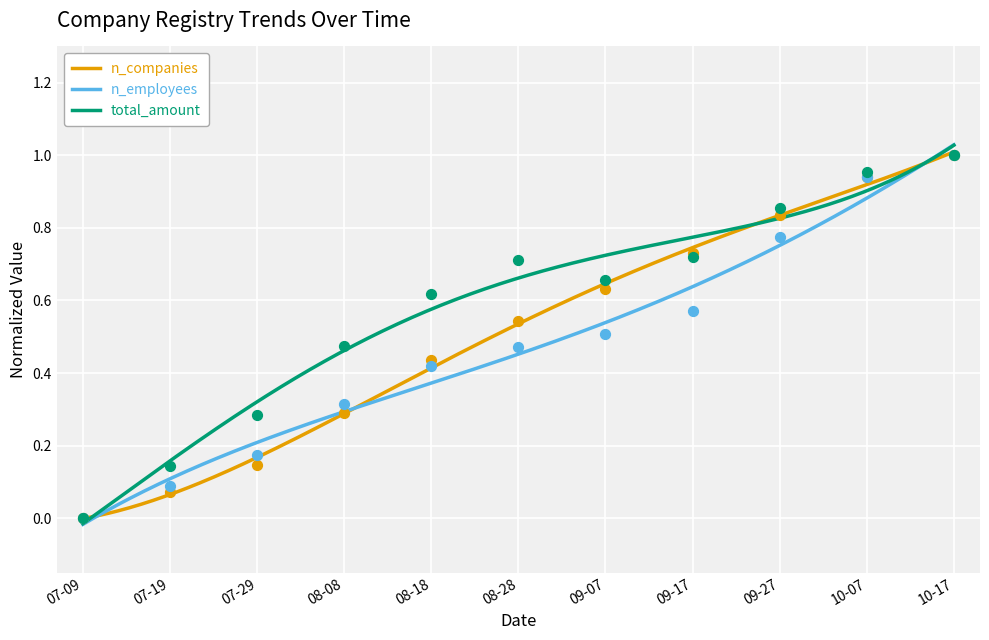

At how many categories does at least one series exceed 0?

10